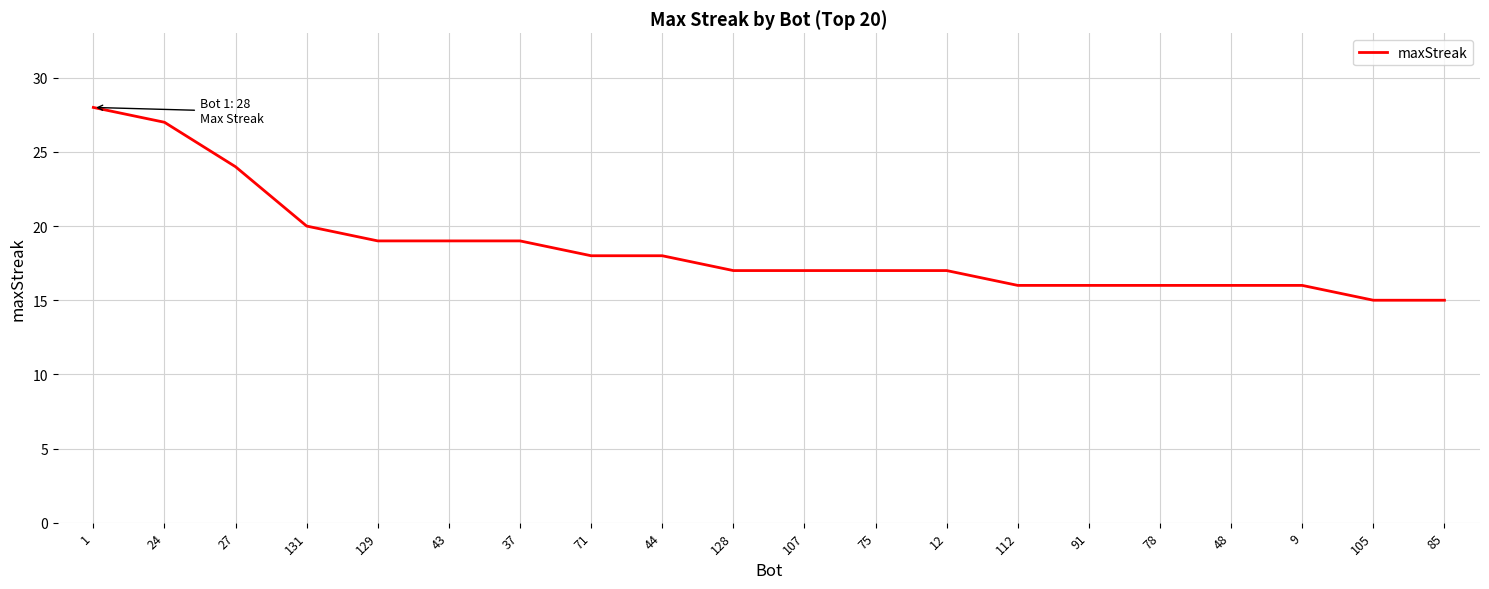

Reading left to right, extract all data points from this chart.

28	27	24	20	19	19	19	18	18	17	17	17	17	16	16	16	16	16	15	15